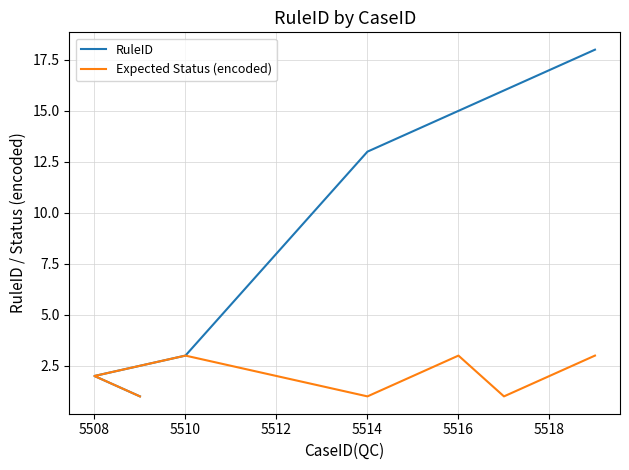

At 5514, list the series in order from smallest to largest.

Expected Status (encoded), RuleID